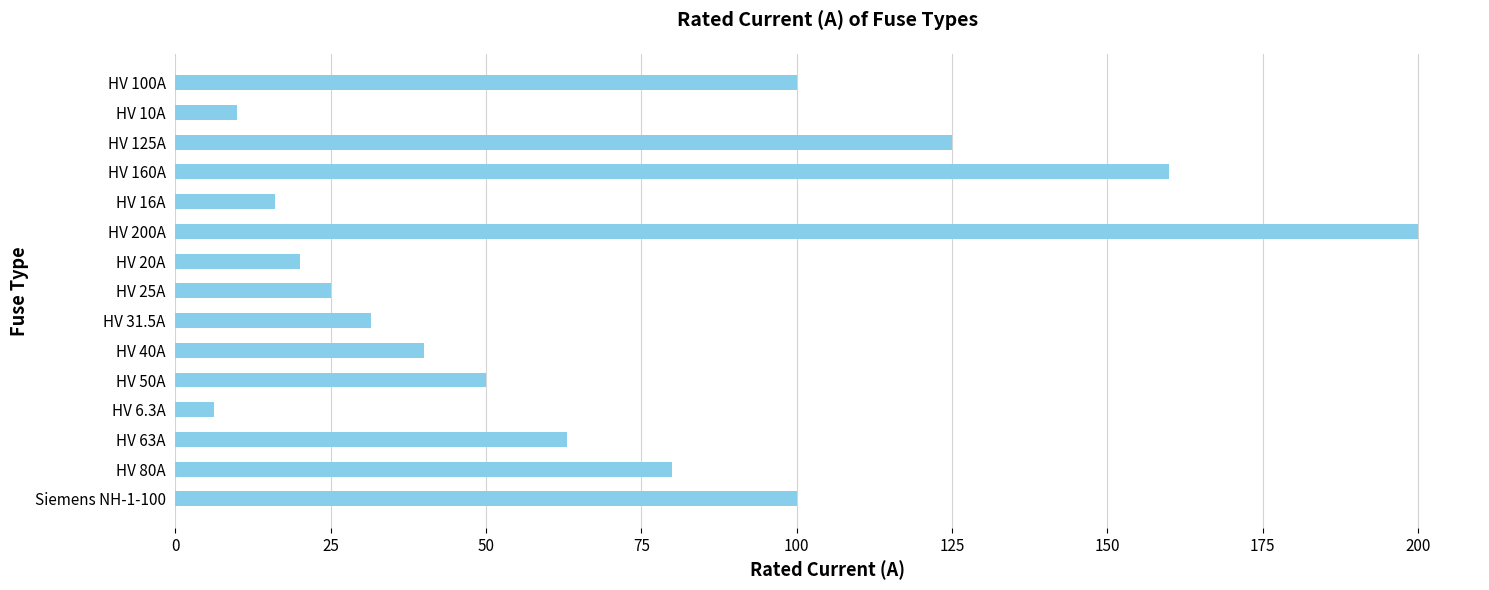

How many data points are less than 50?

7